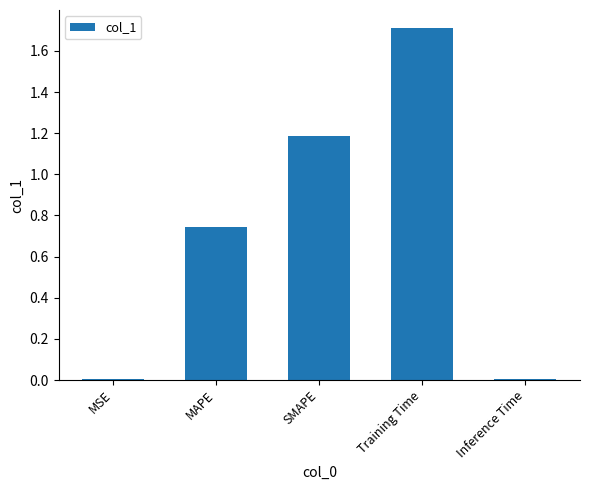

What is the sum of all values?

3.7